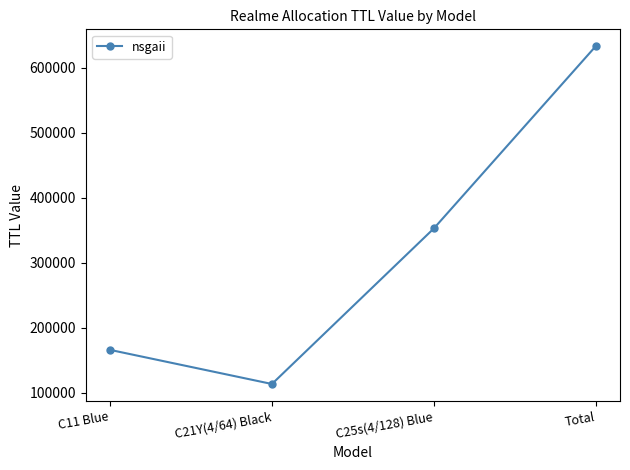

What is the label of the 4th point from the right?

C11 Blue